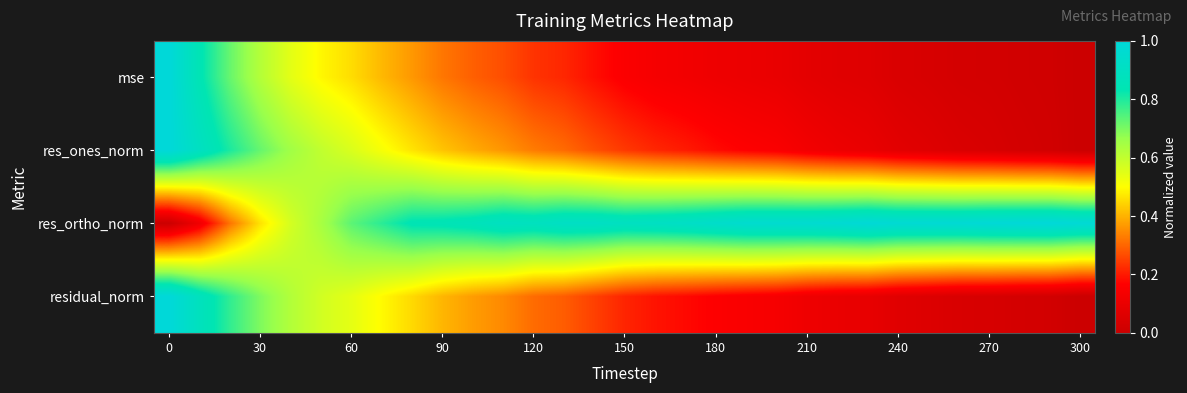

At how many categories does at least one series exceed 0?

31